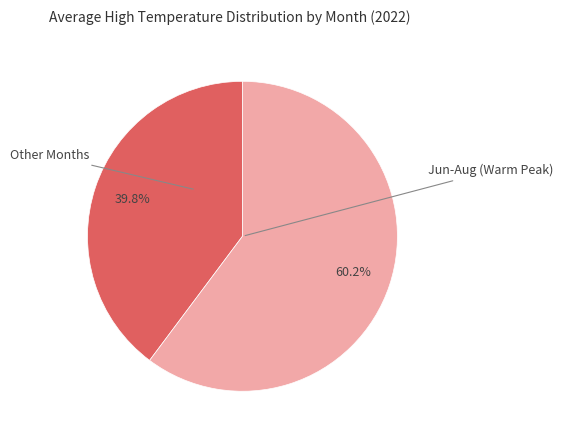

Is there a majority slice in this chart?

Yes